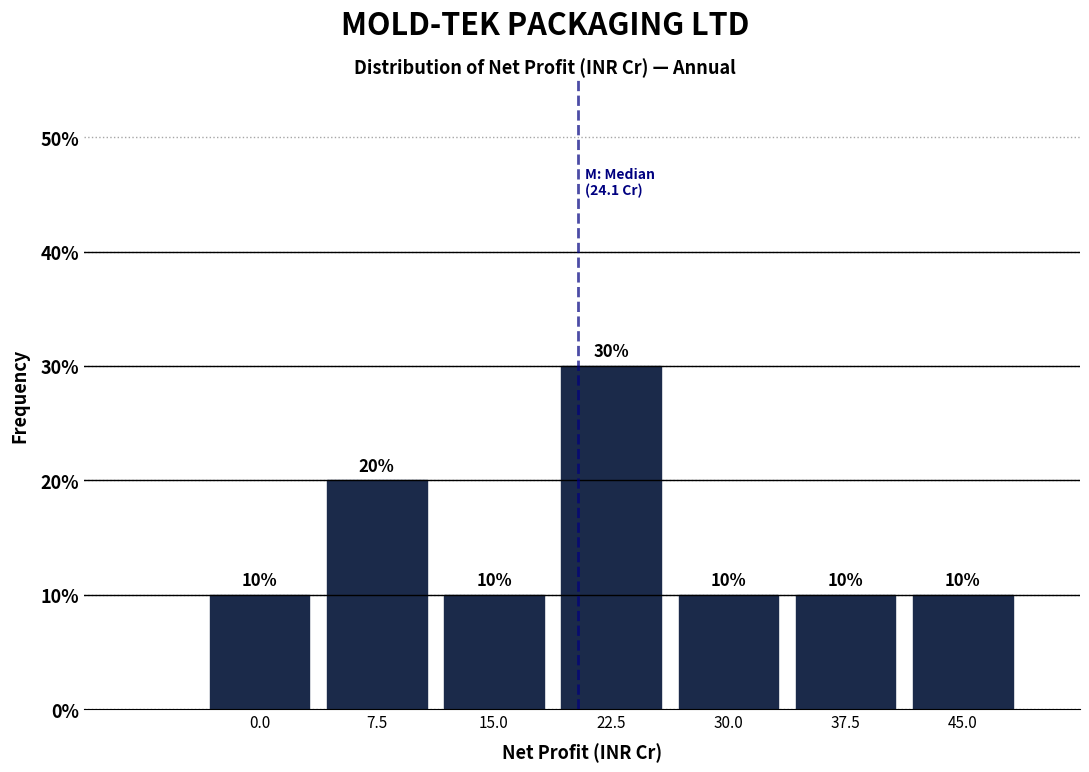

Reading left to right, extract all data points from this chart.

10	20	10	30	10	10	10